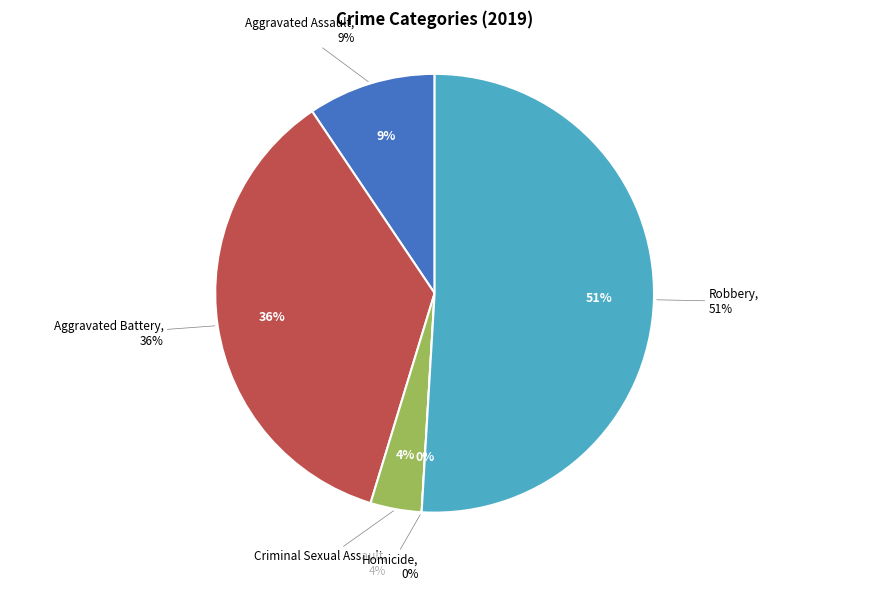

To the nearest percent, what portion does Aggravated Battery represent?

36%